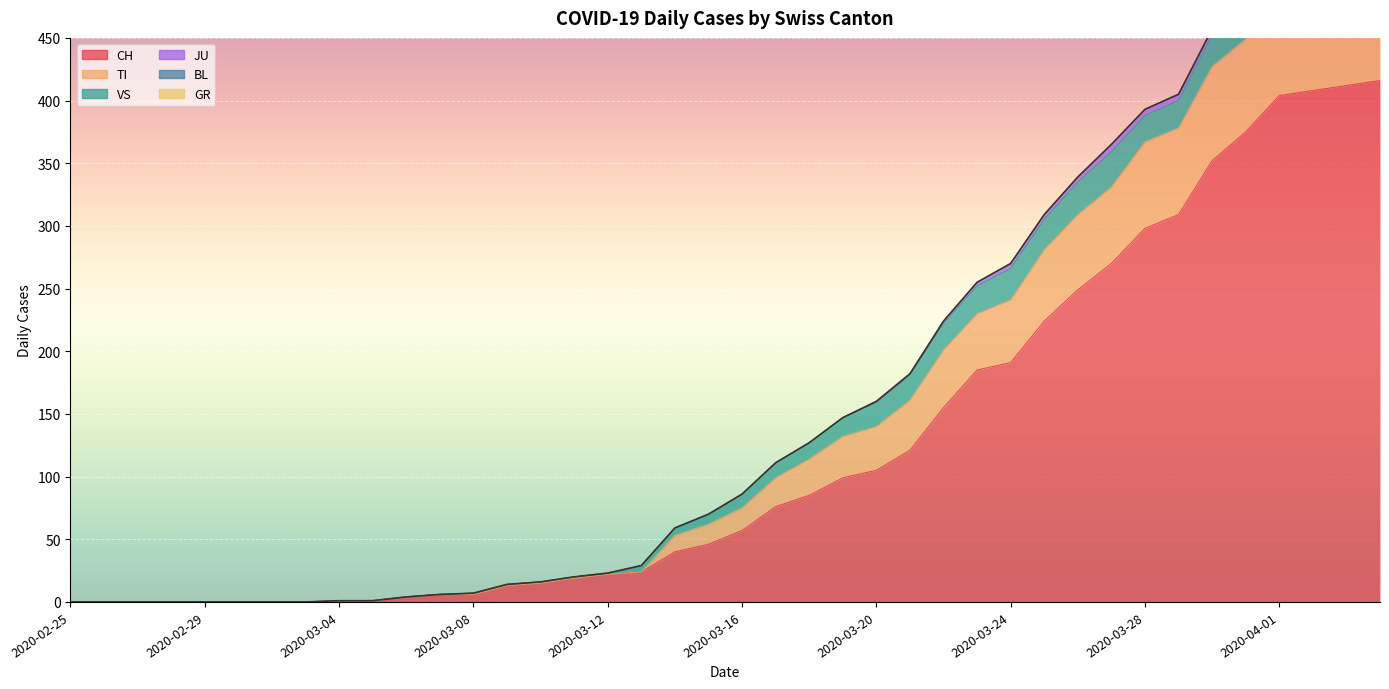

Which label corresponds to the smallest value in the chart?

2020-02-25